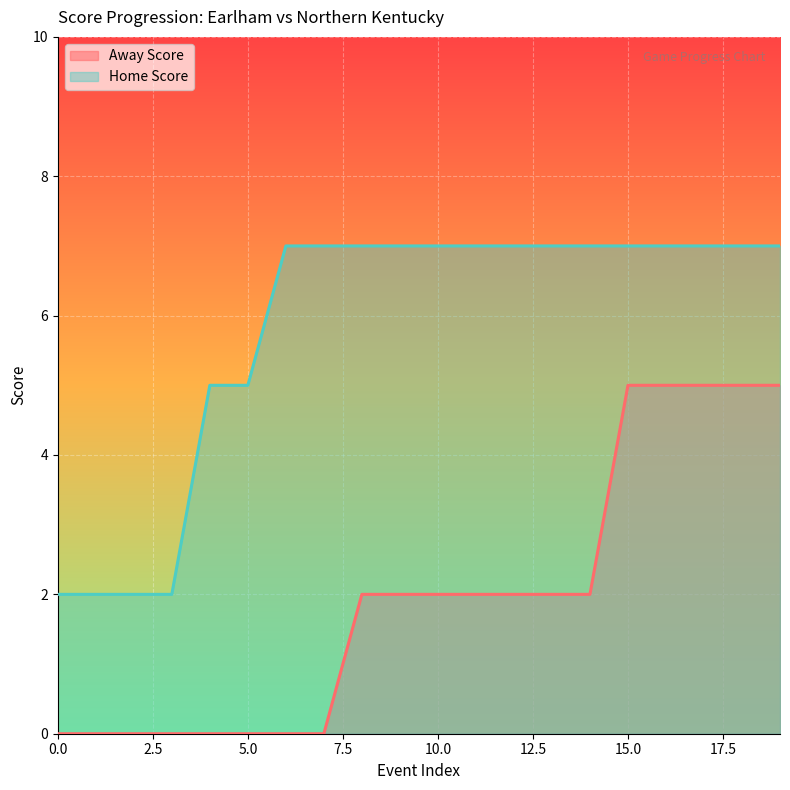

Between 9 and 15, which is larger?

15